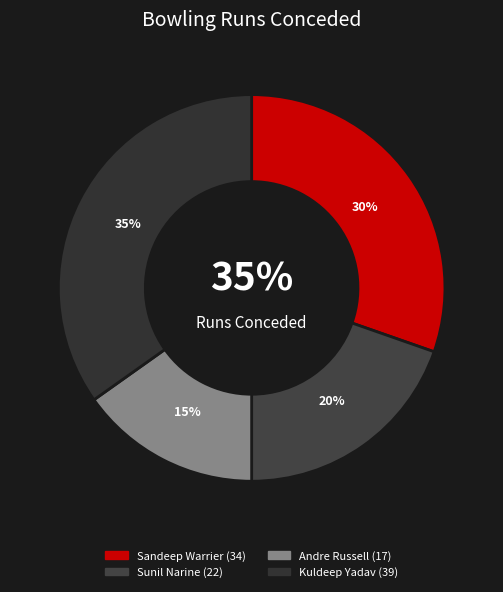

How many segments does this pie chart have?

4